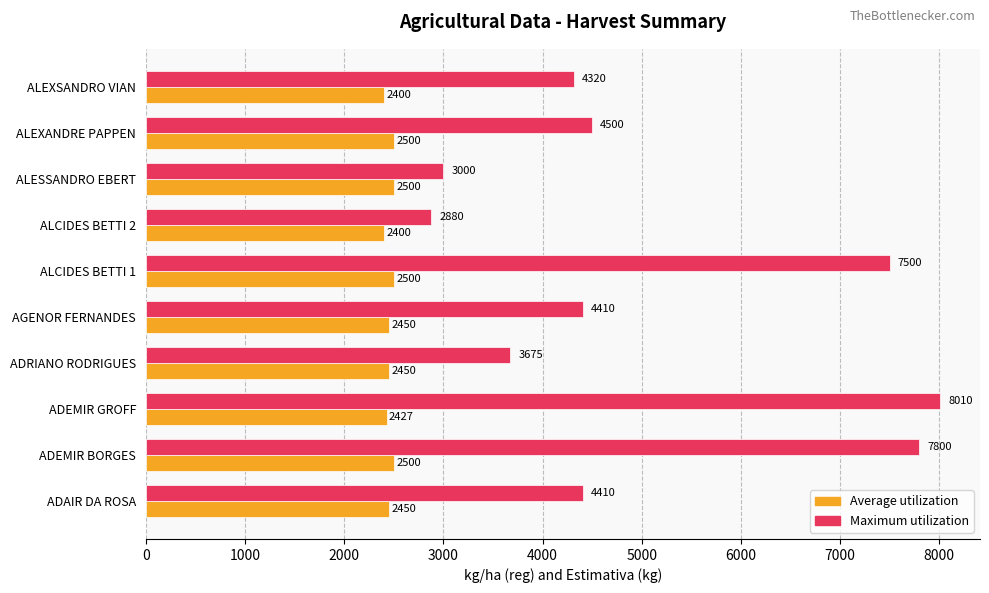

Is it true that Maximum utilization equals 2742 at ADEMIR GROFF?

False